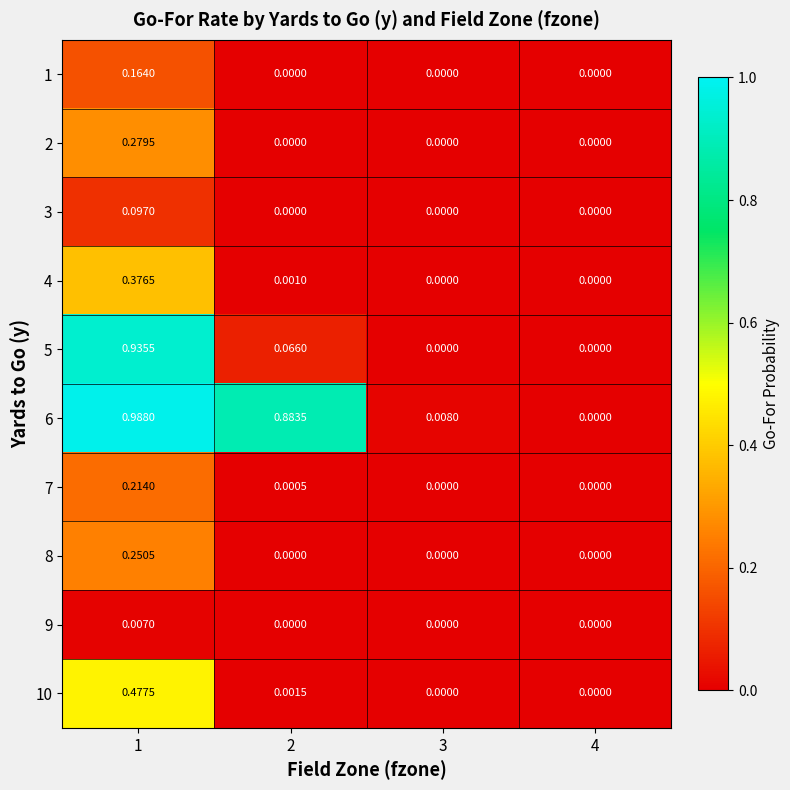

Between 2 and 4, which series saw the biggest shift?

6